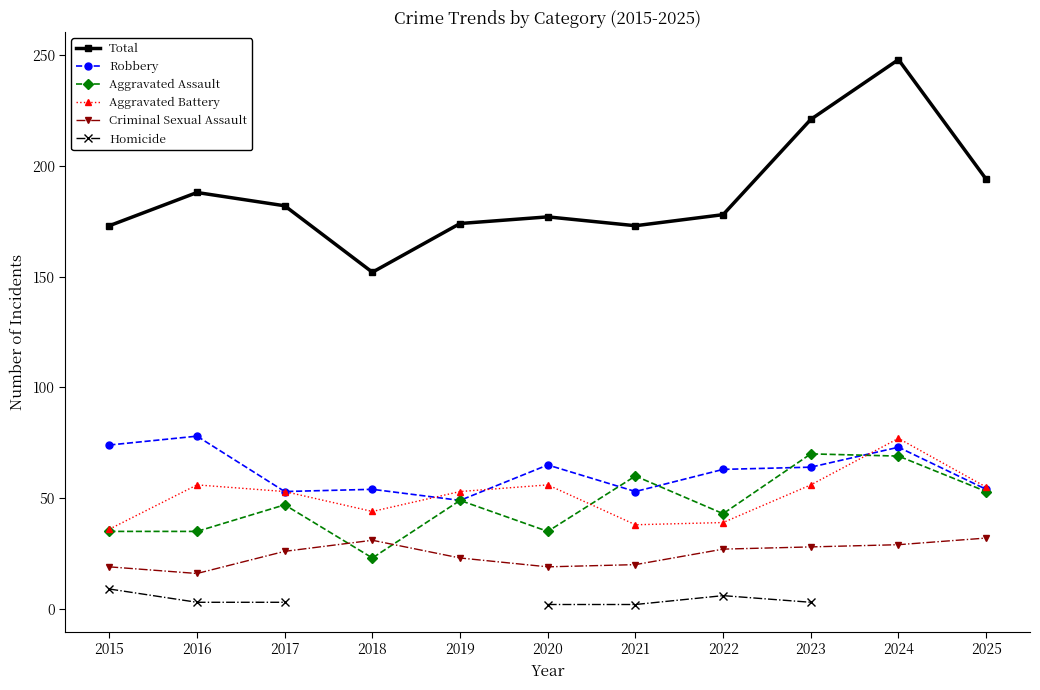

How many data points does each series have?

11